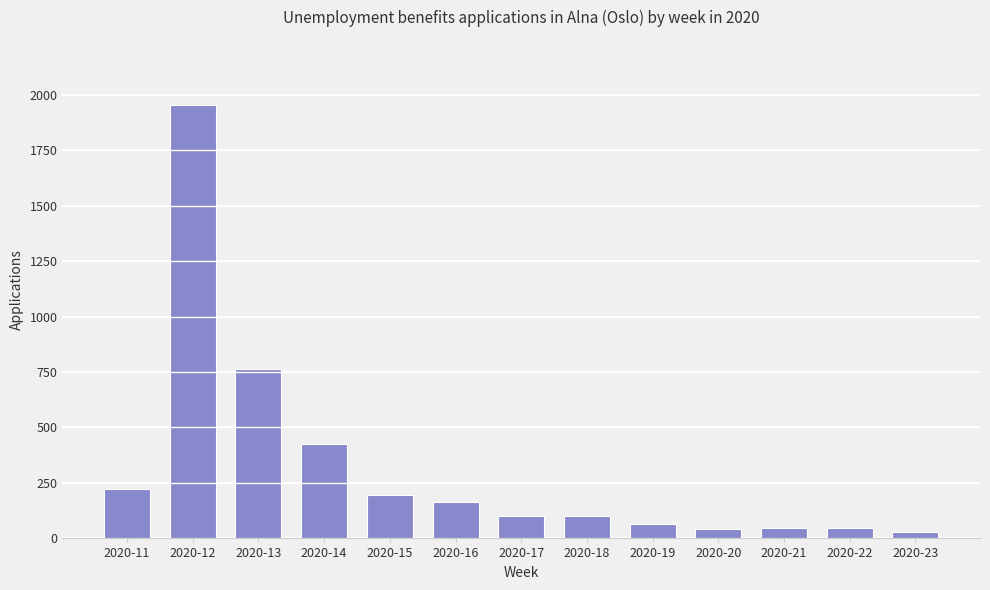

Approximately how many times larger is the value at 2020-22 compared to 2020-13?

0.1